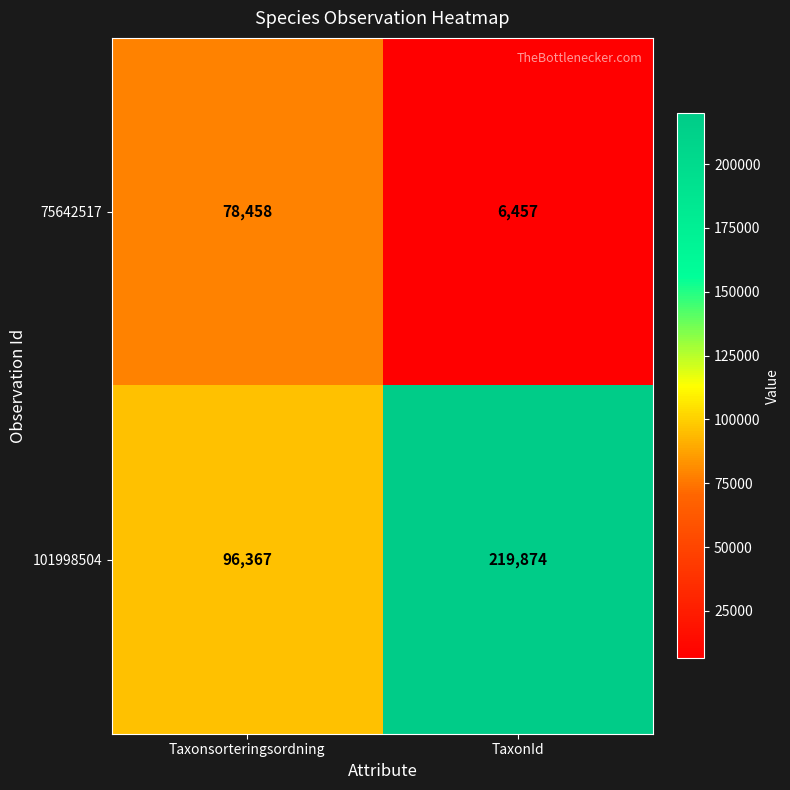

How many values in the 101998504 series are below 219874?

1